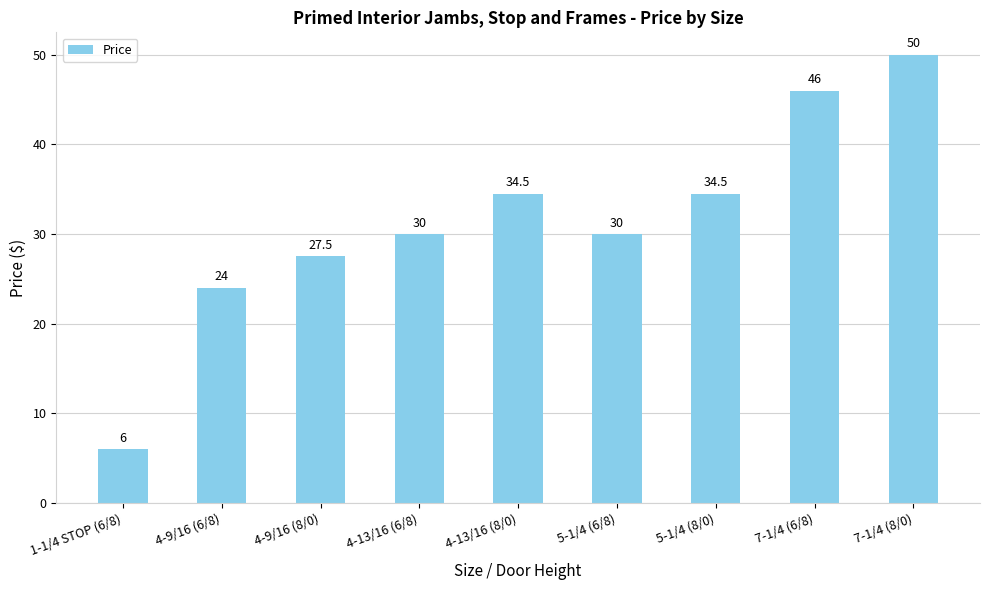

Are the bars horizontal?

No